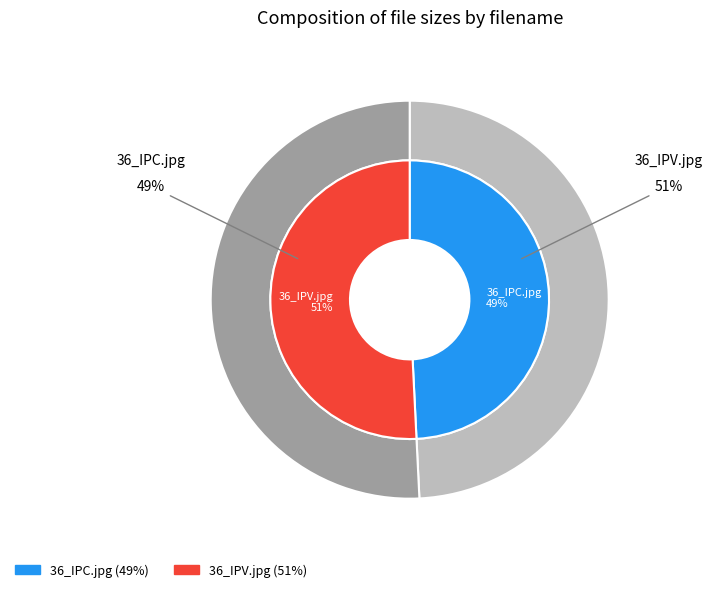

Is it true that 36_IPC.jpg is 49% of the pie?

True